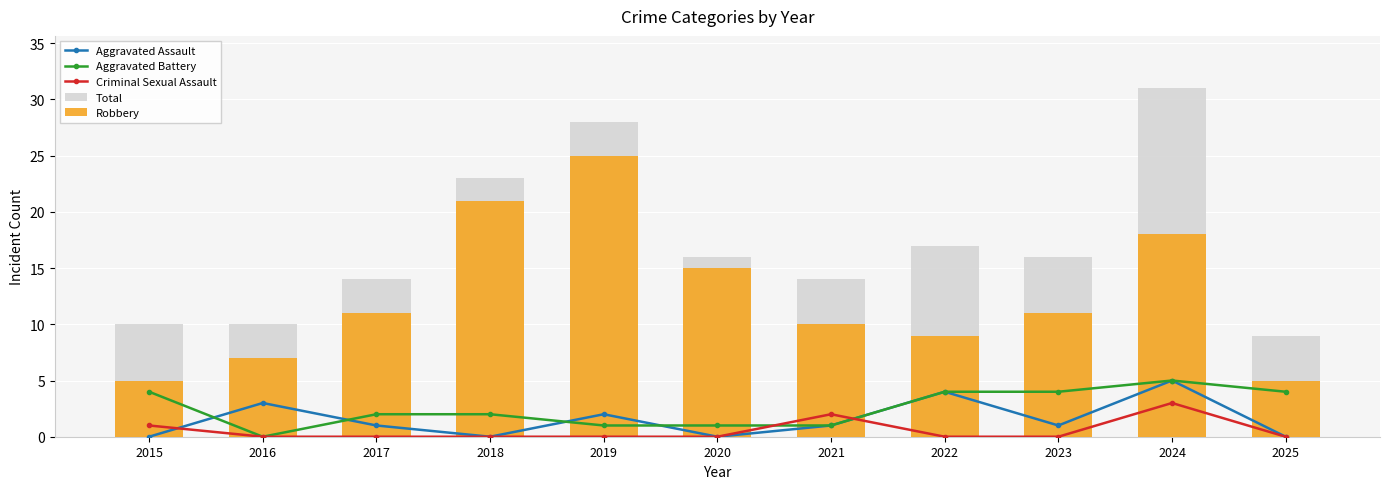

The Criminal Sexual Assault series shows 0 at 2023. True or false?

True